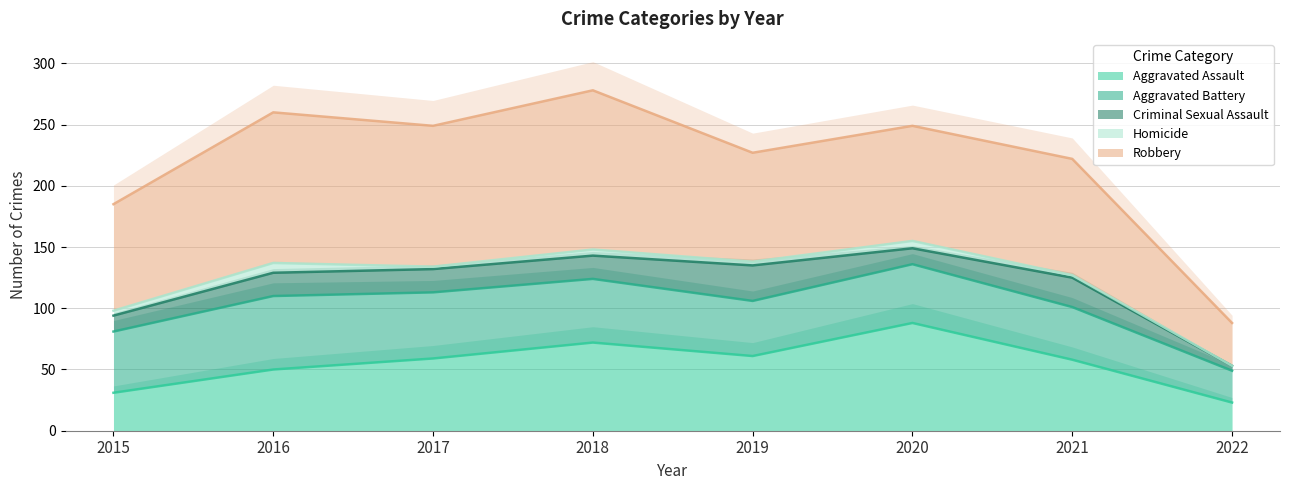

Which category has the highest value across all series?

2018